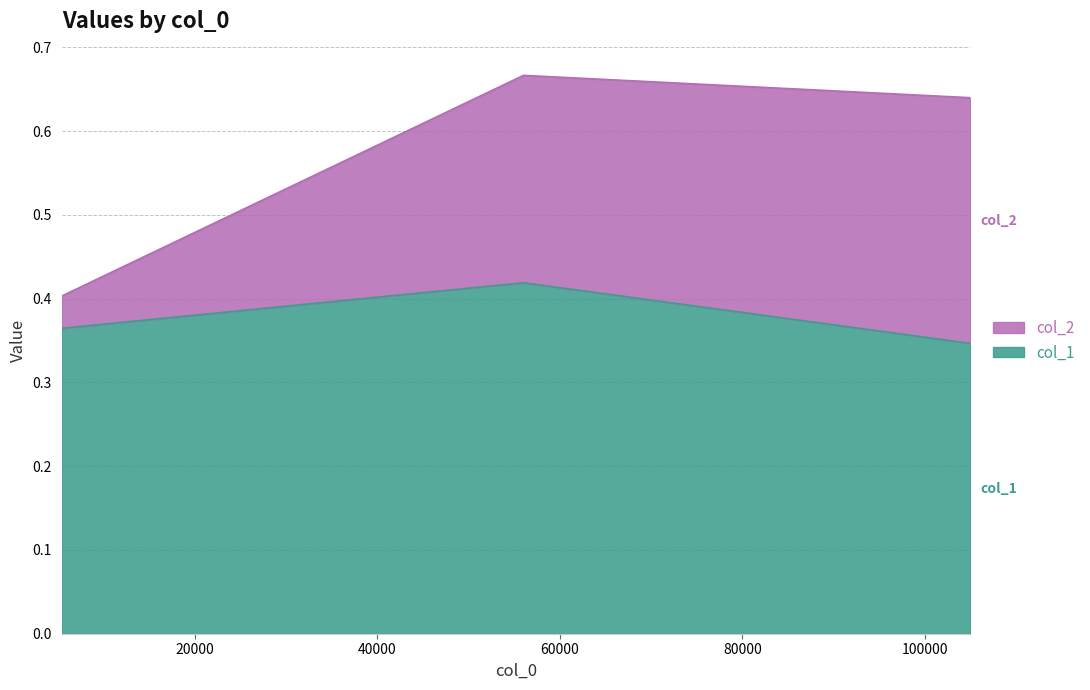

What is the smallest value displayed?

0.3